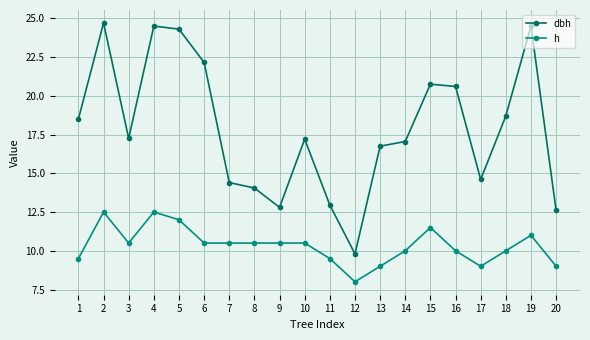

True or false: dbh and h cross at least once.

False